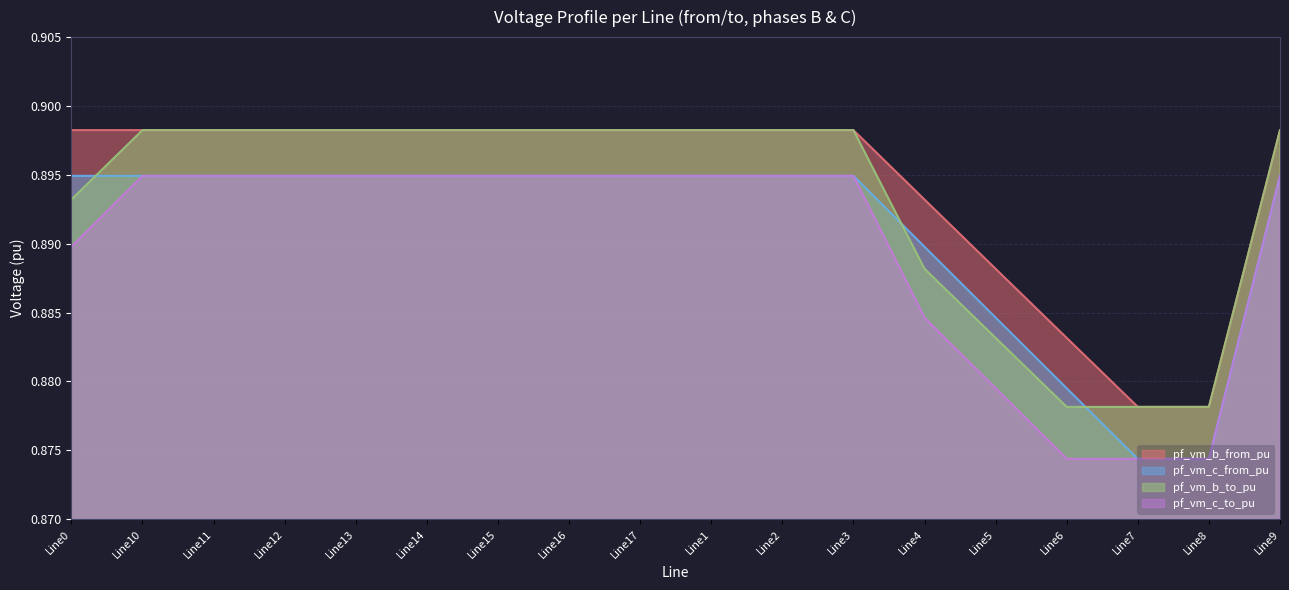

Rank the series at Line4 from highest to lowest value.

pf_vm_b_from_pu, pf_vm_c_from_pu, pf_vm_b_to_pu, pf_vm_c_to_pu